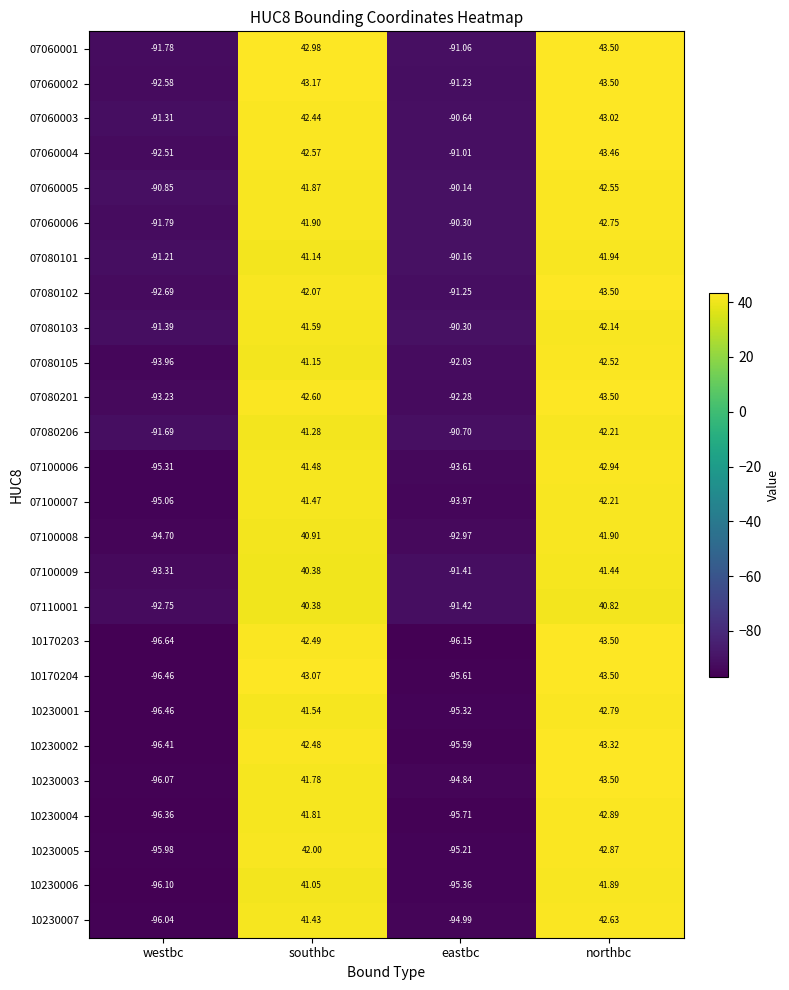

At which label does 10230006 first exceed 41?

southbc